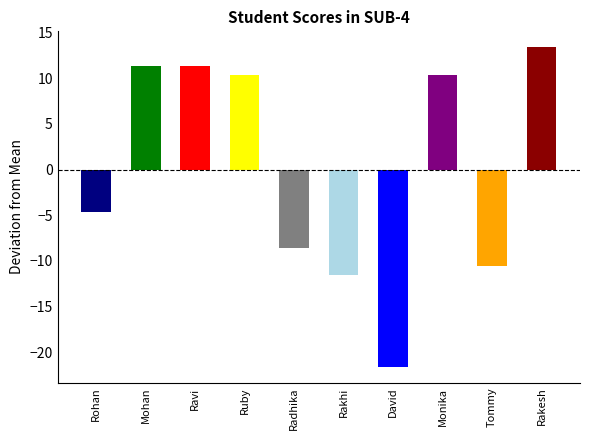

Where does the data first go above 10?

Mohan